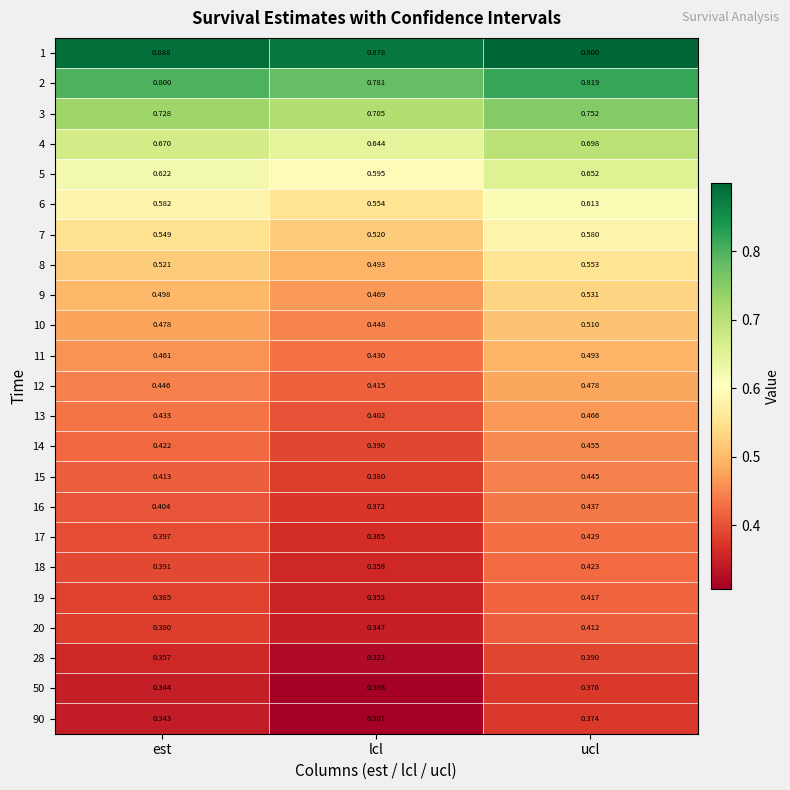

Is the value of 5 at ucl greater than the value of 50 at lcl?

Yes